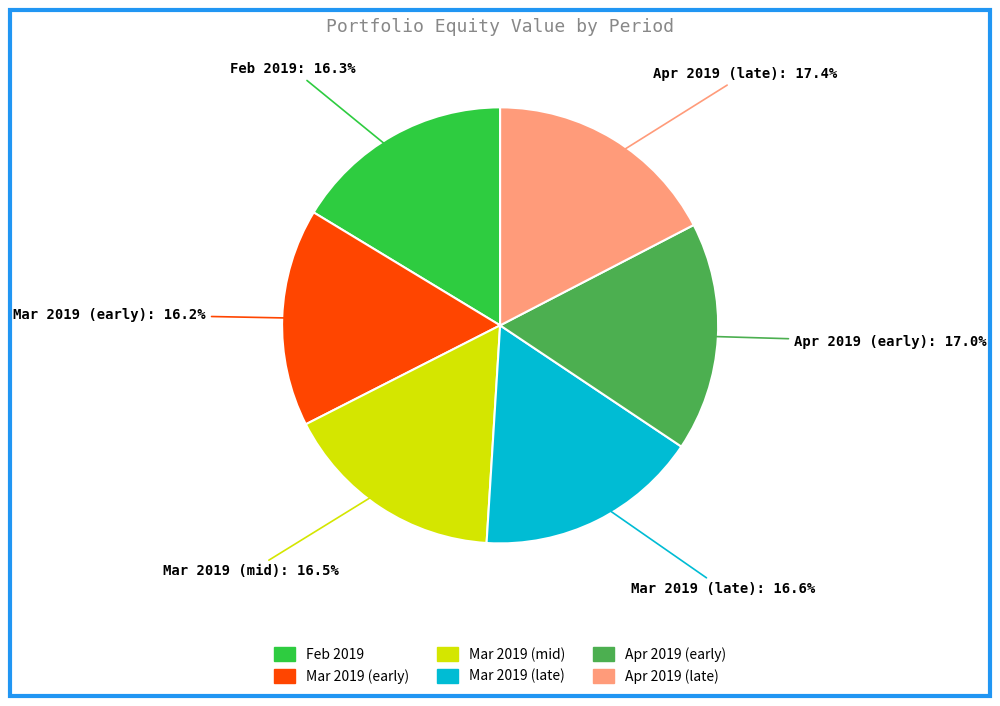

Is there any slice that represents more than half of the pie?

No